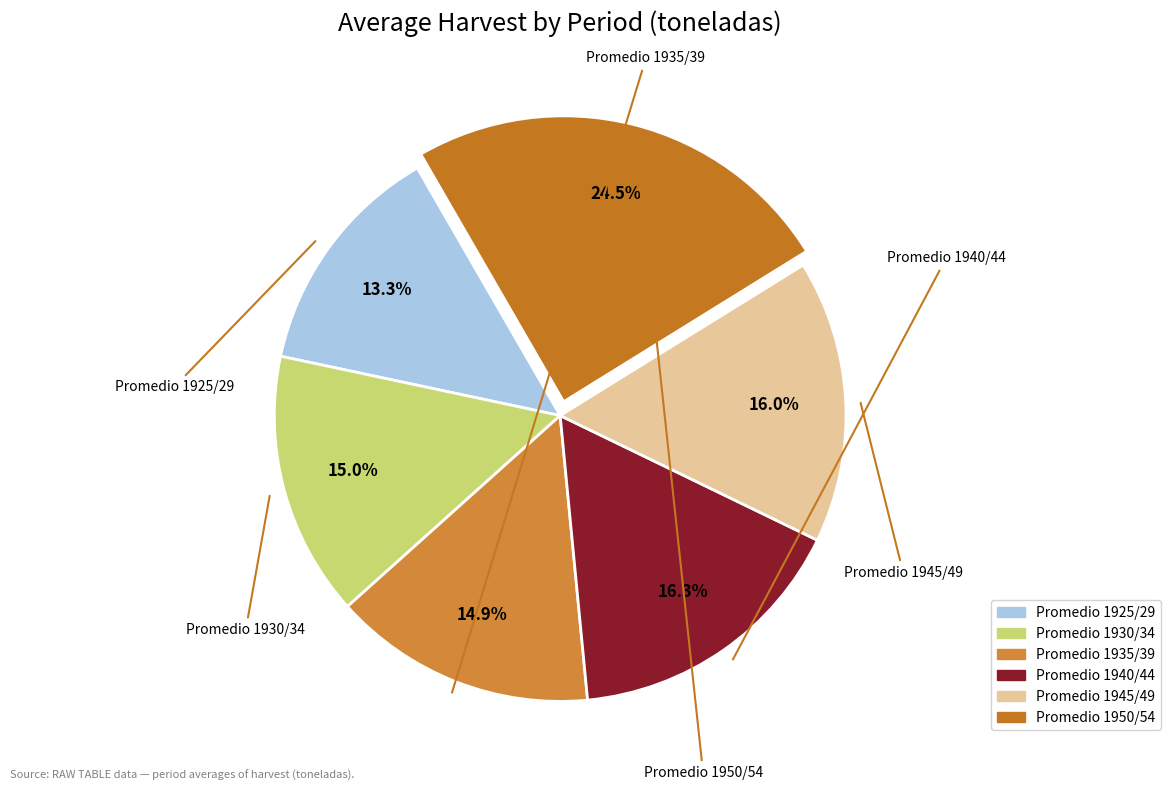

Which slice is the largest?

Promedio 1950/54